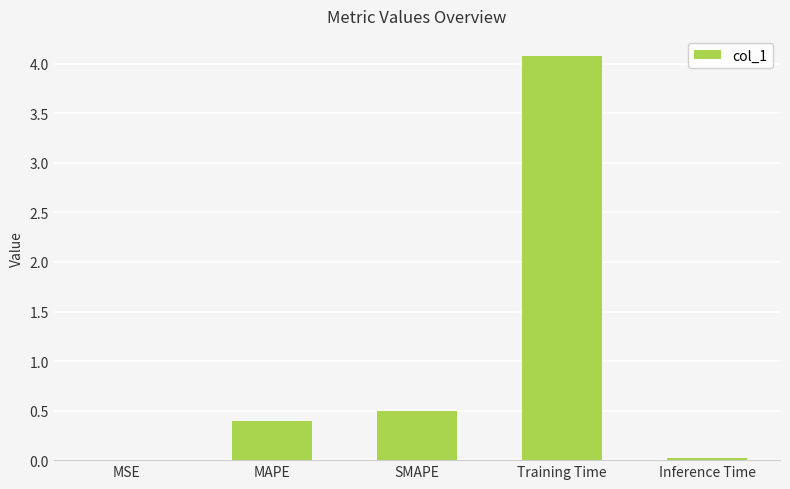

The chart shows a value of 1.0 at Training Time. True or false?

False